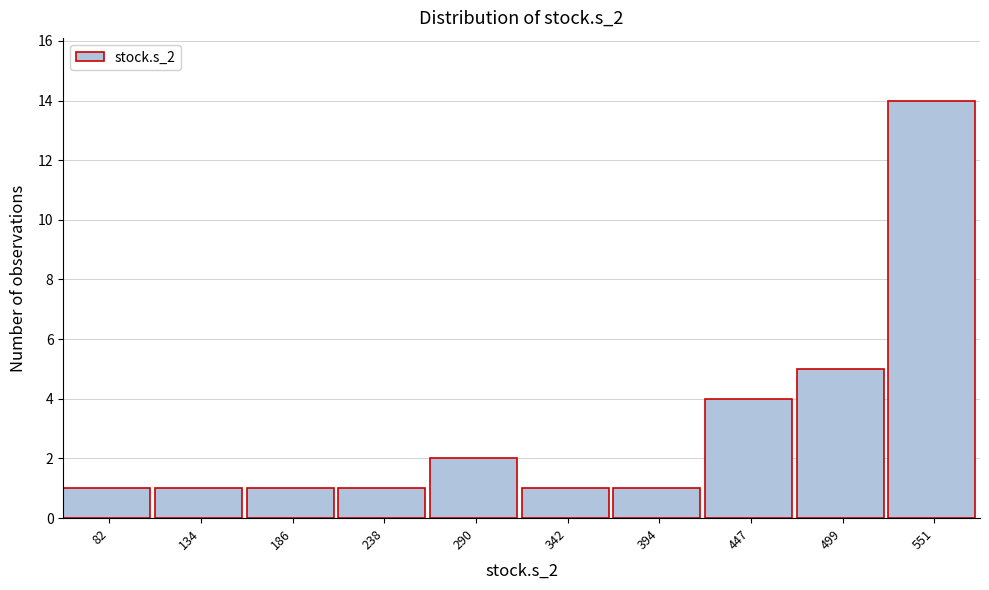

Reading left to right, what are all the values shown in this chart?

1	1	1	1	2	1	1	4	5	14